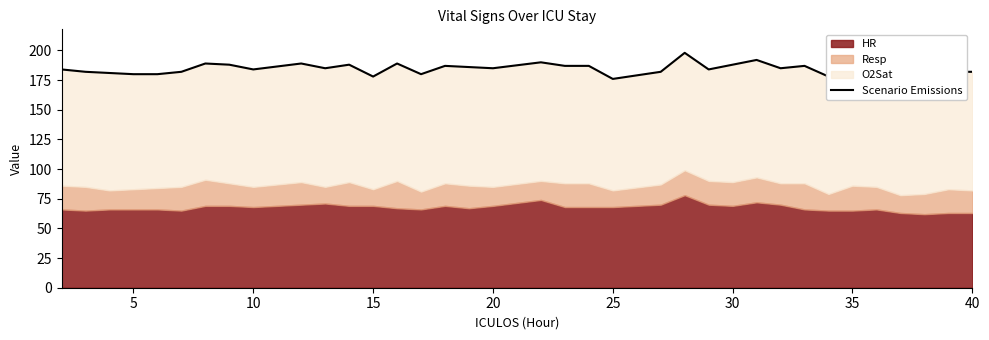

Which label corresponds to the smallest value in the chart?

25